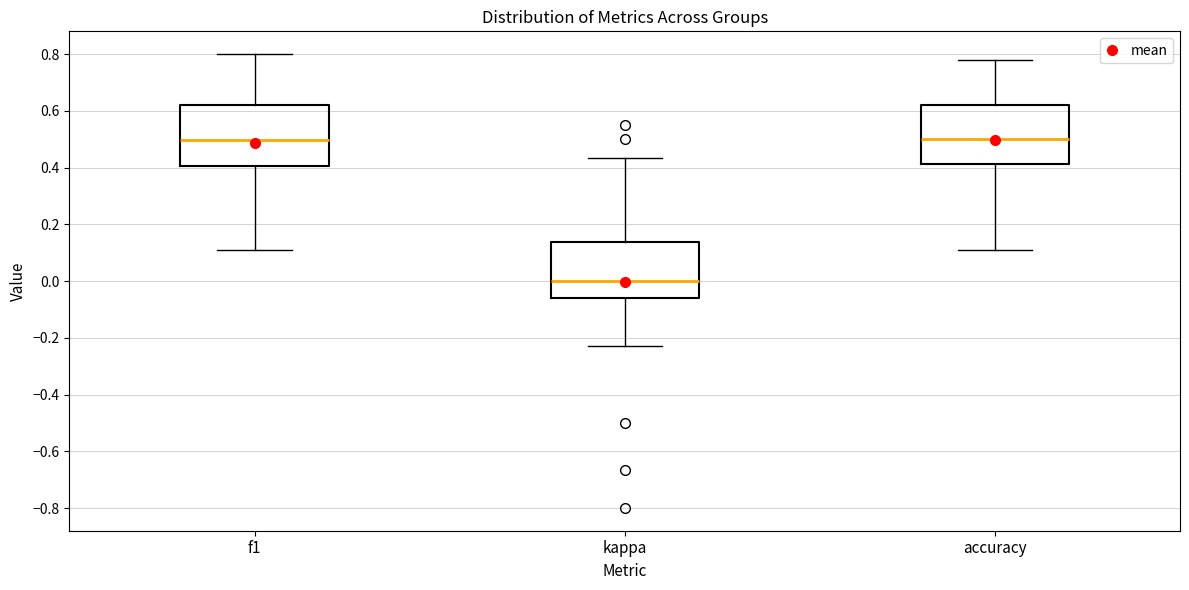

Reading left to right, read every box against the y-axis: the position of its median line, the range the box covers, and the ends of its whiskers. The values are not printed on the chart, so give them approximately, as read against the axis.

f1: median 0.50, box 0.40 to 0.62, whiskers 0.12 to 0.80
kappa: median 0.00, box -0.06 to 0.14, whiskers -0.22 to 0.44
accuracy: median 0.50, box 0.42 to 0.62, whiskers 0.12 to 0.78